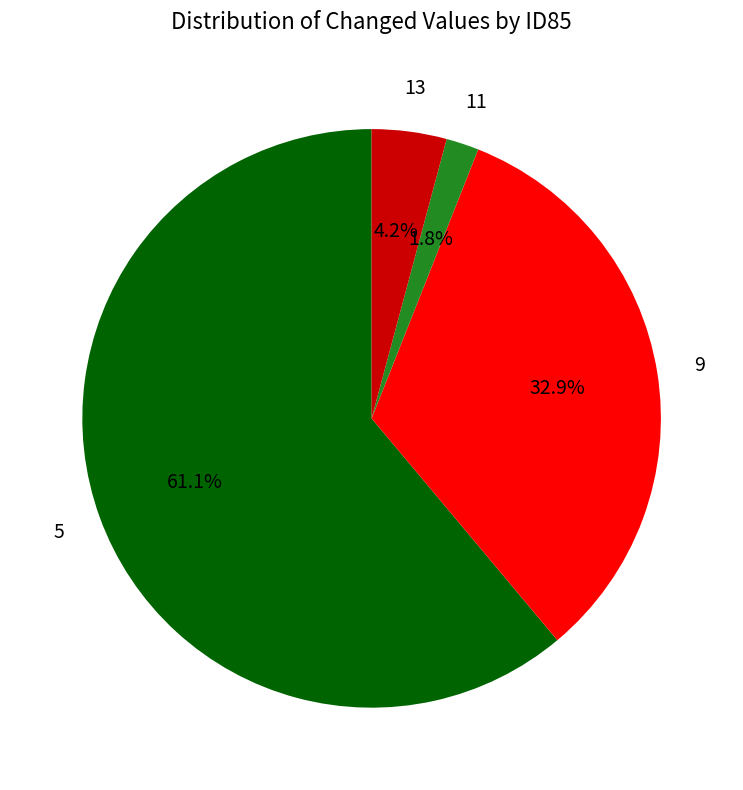

Does any single category account for the majority?

Yes